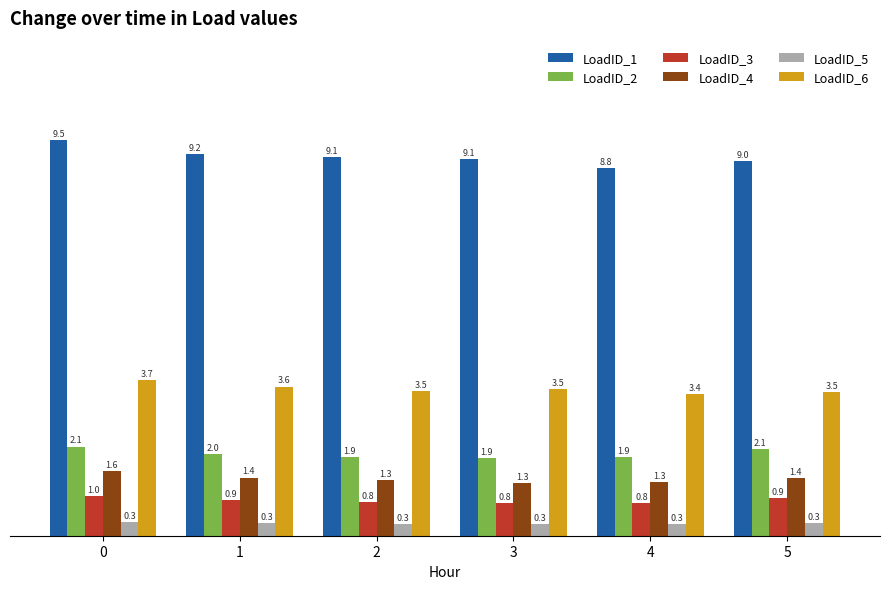

What is the difference between the second highest and minimum values in the LoadID_4 series?

0.1